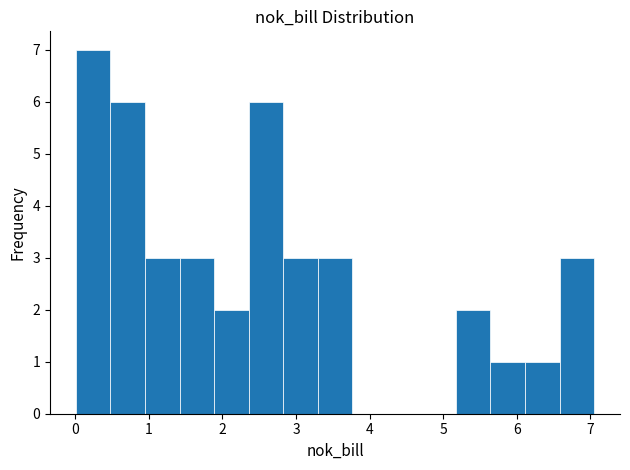

Over which range of the x-axis is the bar tallest?

0.0 to 0.5